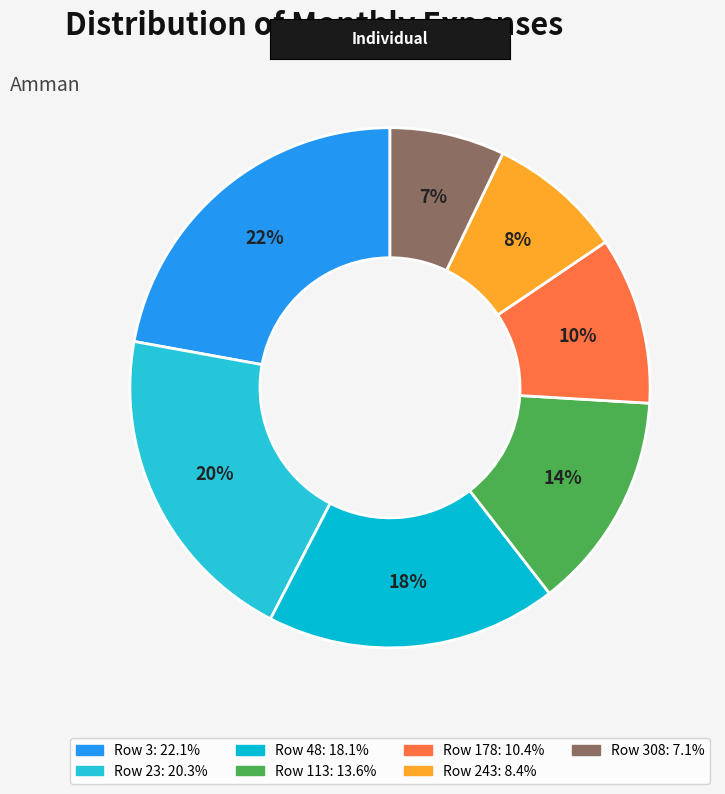

To the nearest percent, what is the average slice percentage?

14%